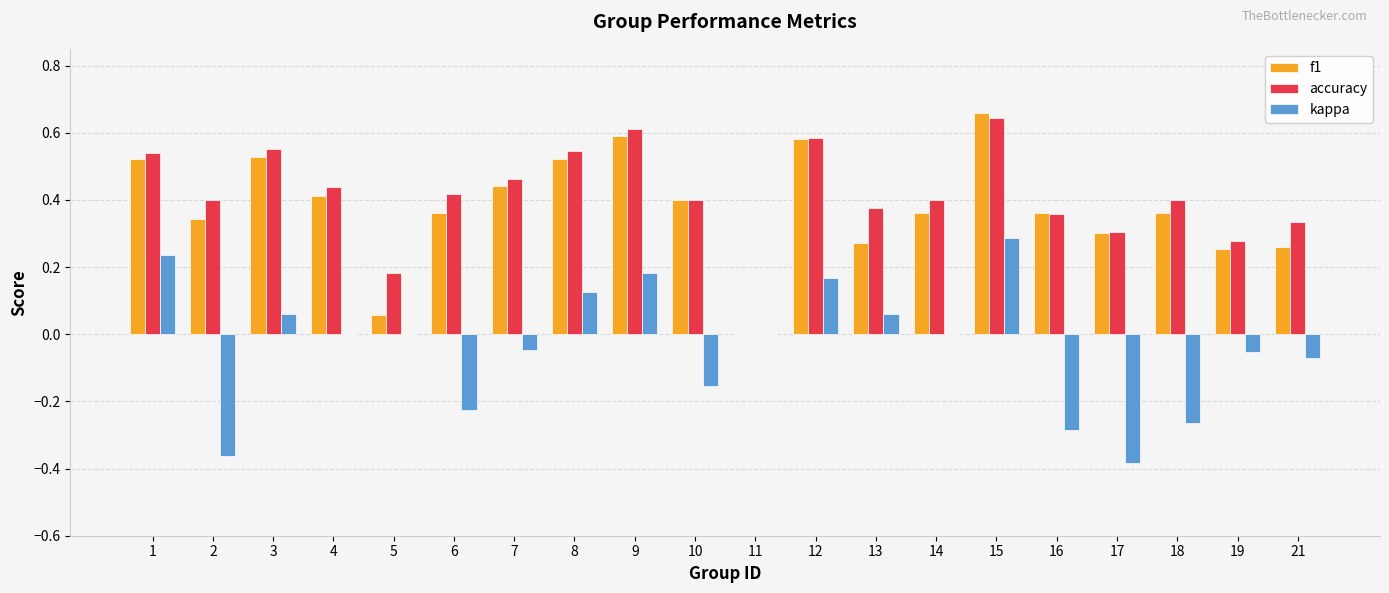

At which category is the sum across all series the highest?

15